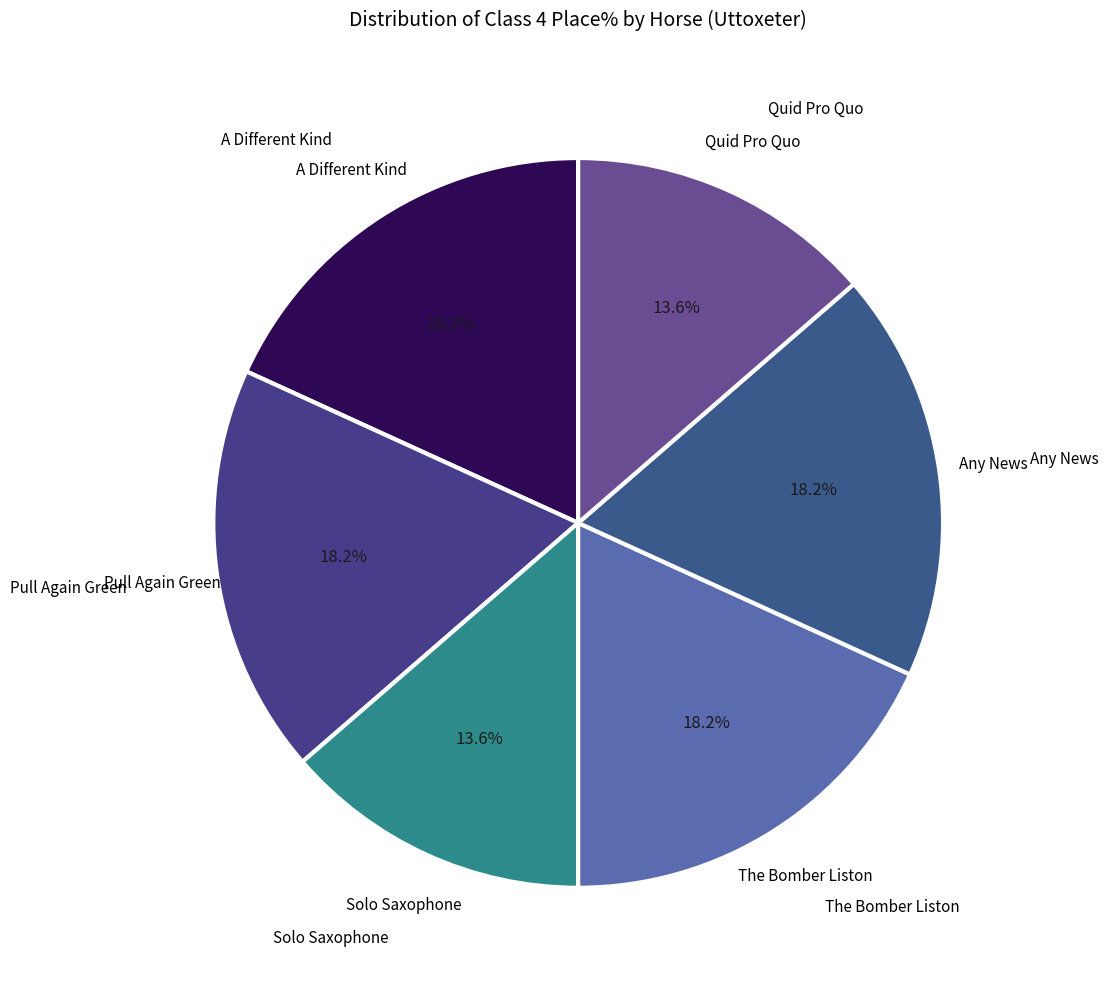

Does The Bomber Liston represent more than half of the total?

No